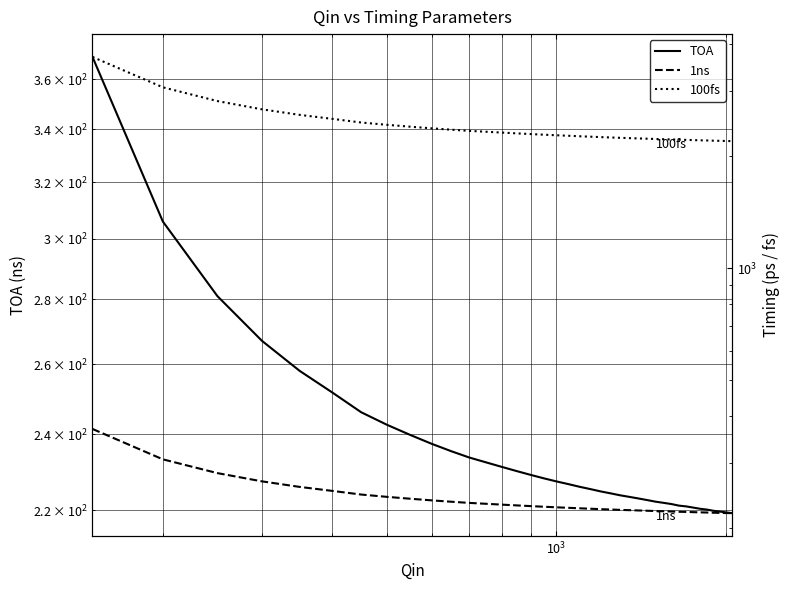

Which series has the largest range (max minus min)?

100fs